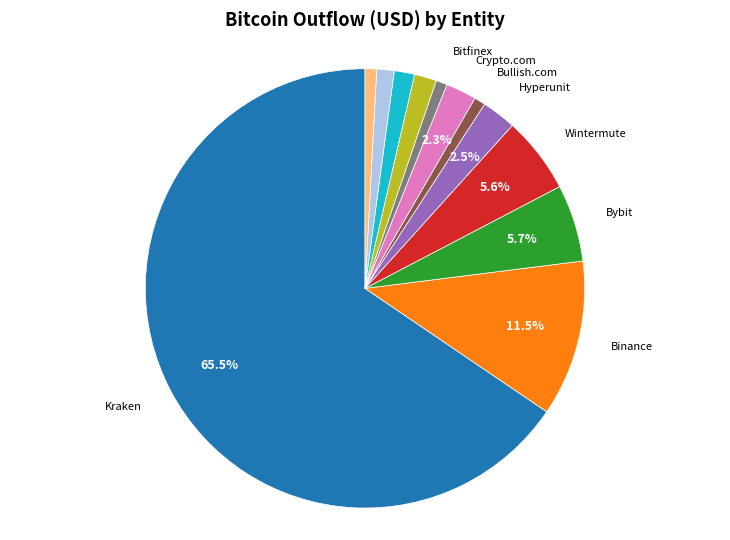

Is there any slice that represents more than half of the pie?

Yes